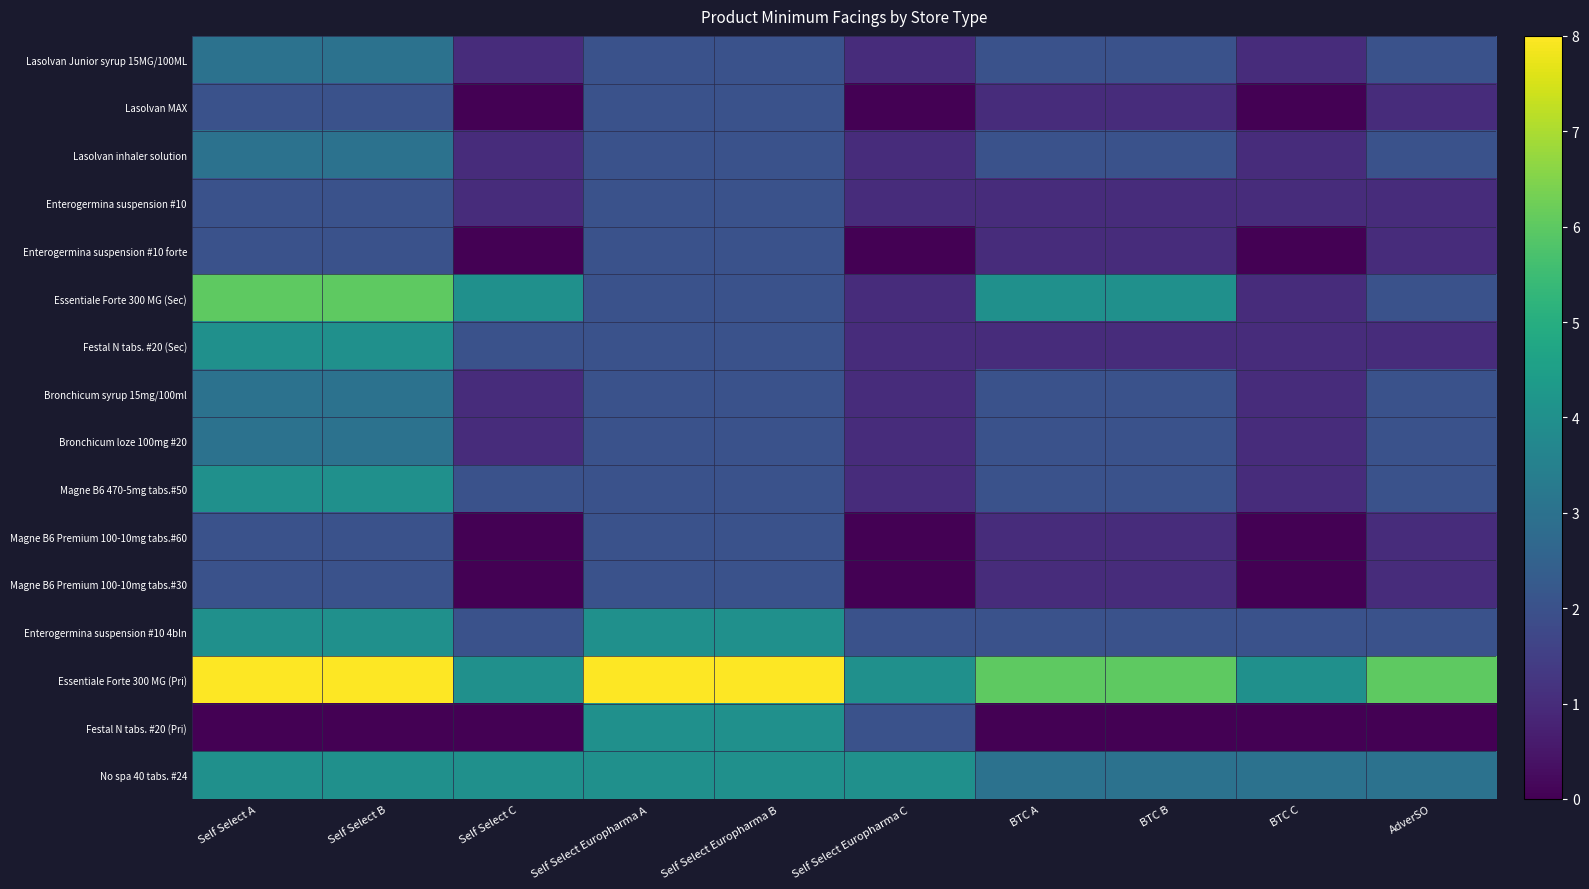

How many series are shown in this chart?

16